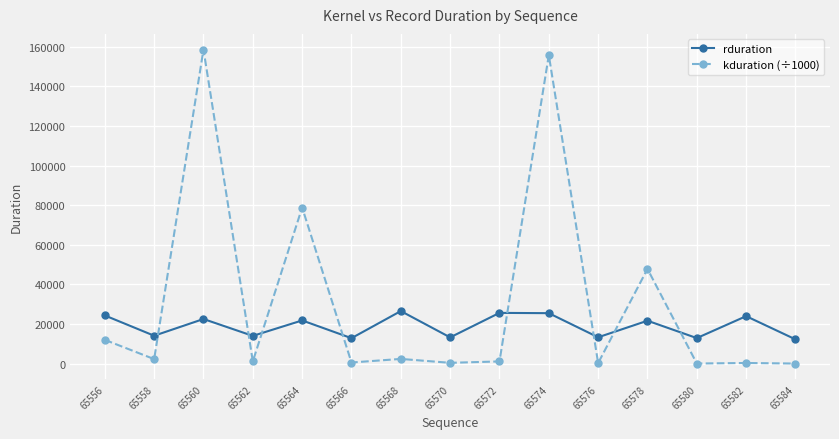

Rank the series by their maximum value, from lowest to highest.

rduration, kduration (÷1000)